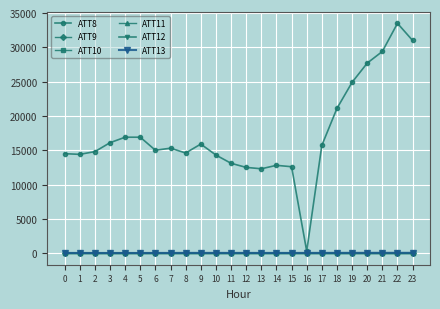

Reading right to left, what are all the values shown in this chart?

ATT8: 23=31000.0	22=33500.0	21=29400.0	20=27700.0	19=24900.0	18=21100.0	17=15700.0	16=300.0	15=12600.0	14=12800.0	13=12300.0	12=12500.0	11=13100.0	10=14300.0	9=15900.0	8=14600.0	7=15300.0	6=15000.0	5=16900.0	4=16900.0	3=16100.0	2=14800.0	1=14400.0	0=14500.0
ATT9: 23=-10.0	22=-10.0	21=-10.0	20=-10.0	19=-10.0	18=-10.0	17=-10.0	16=-10.0	15=-10.0	14=-10.0	13=-10.0	12=-10.0	11=-10.0	10=-10.0	9=-10.0	8=-10.0	7=-10.0	6=-10.0	5=-10.0	4=-10.0	3=-10.0	2=-10.0	1=-10.0	0=-10.0
ATT10: 23=-10.0	22=-10.0	21=-10.0	20=-10.0	19=-10.0	18=-10.0	17=-10.0	16=-10.0	15=-10.0	14=-10.0	13=-10.0	12=-10.0	11=-10.0	10=-10.0	9=-10.0	8=-10.0	7=-10.0	6=-10.0	5=-10.0	4=-10.0	3=-10.0	2=-10.0	1=-10.0	0=-10.0
ATT11: 23=-10.0	22=-10.0	21=-10.0	20=-10.0	19=-10.0	18=-10.0	17=-10.0	16=-10.0	15=-10.0	14=-10.0	13=-10.0	12=-10.0	11=-10.0	10=-10.0	9=-10.0	8=-10.0	7=-10.0	6=-10.0	5=-10.0	4=-10.0	3=-10.0	2=-10.0	1=-10.0	0=-10.0
ATT12: 23=0.9	22=2.8	21=3.0	20=4.3	19=5.1	18=5.9	17=4.3	16=2.8	15=4.0	14=4.1	13=2.4	12=2.8	11=2.7	10=2.8	9=2.5	8=2.3	7=3.2	6=6.2	5=8.5	4=9.6	3=10.8	2=10.5	1=10.2	0=9.7
ATT13: 23=47.6	22=48.7	21=49.0	20=46.7	19=45.9	18=43.3	17=40.7	16=36.2	15=34.3	14=33.3	13=34.2	12=36.3	11=36.6	10=37.6	9=39.2	8=37.9	7=33.4	6=30.0	5=26.7	4=26.1	3=26.0	2=24.8	1=30.3	0=30.0